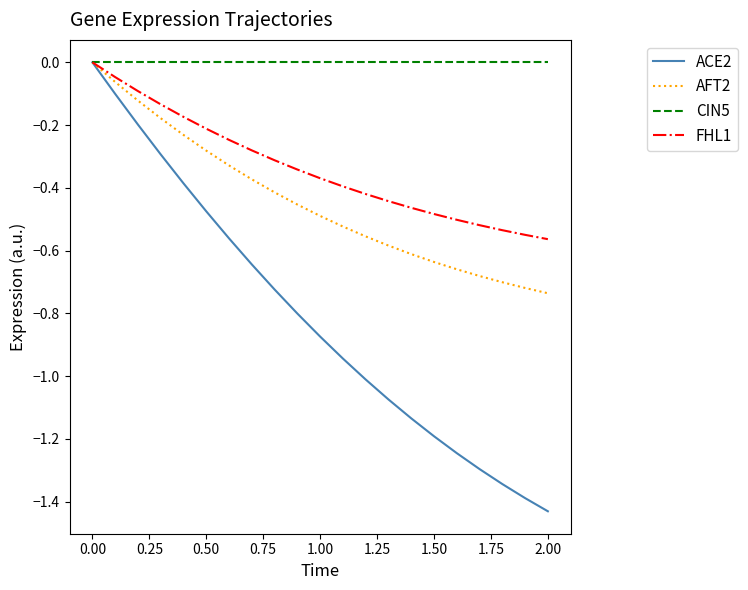

Which series has the largest total across all categories?

CIN5